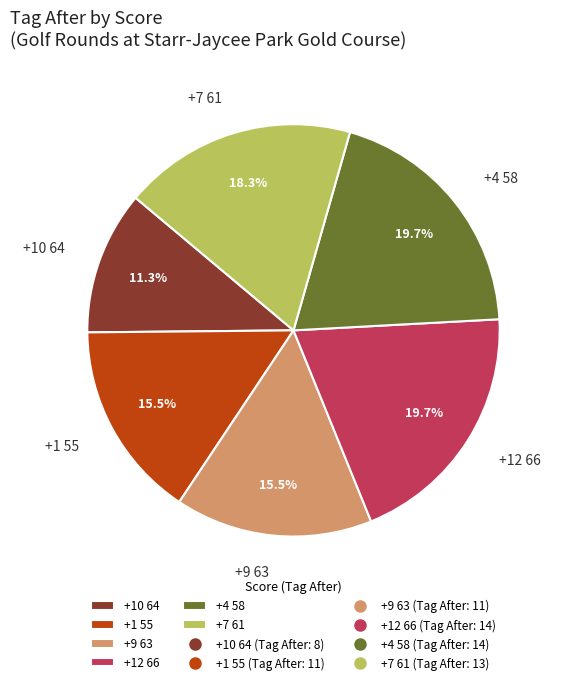

How much of the chart is everything except +7 61?

81.7%